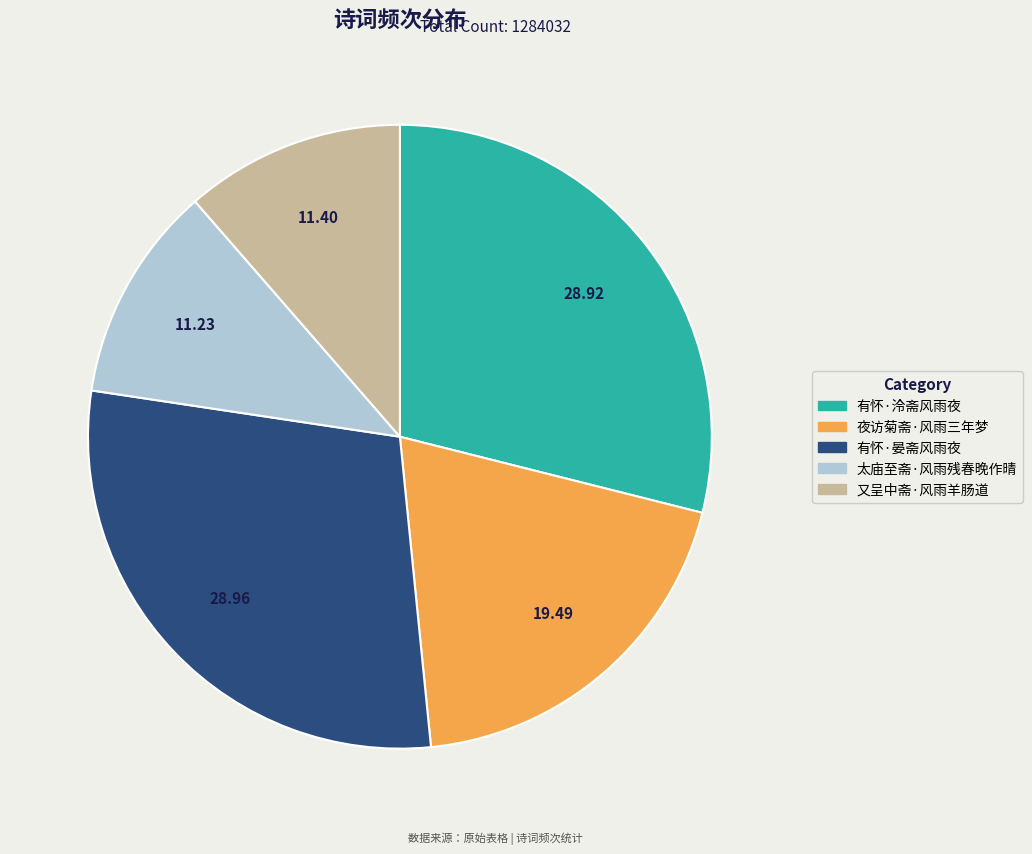

Is there a majority slice in this chart?

No